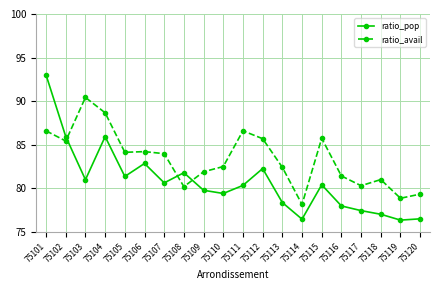

How many times do ratio_avail and ratio_pop cross each other?

3